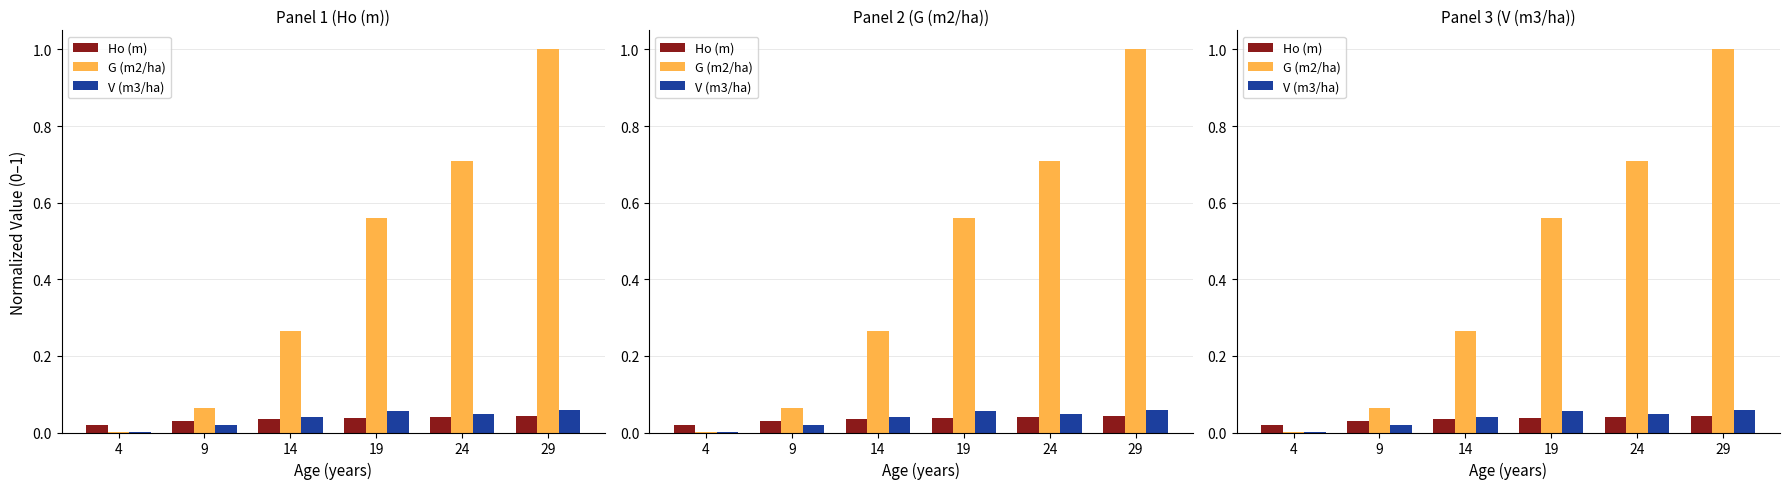

What is the sum of all G (m2/ha) values?

2.6